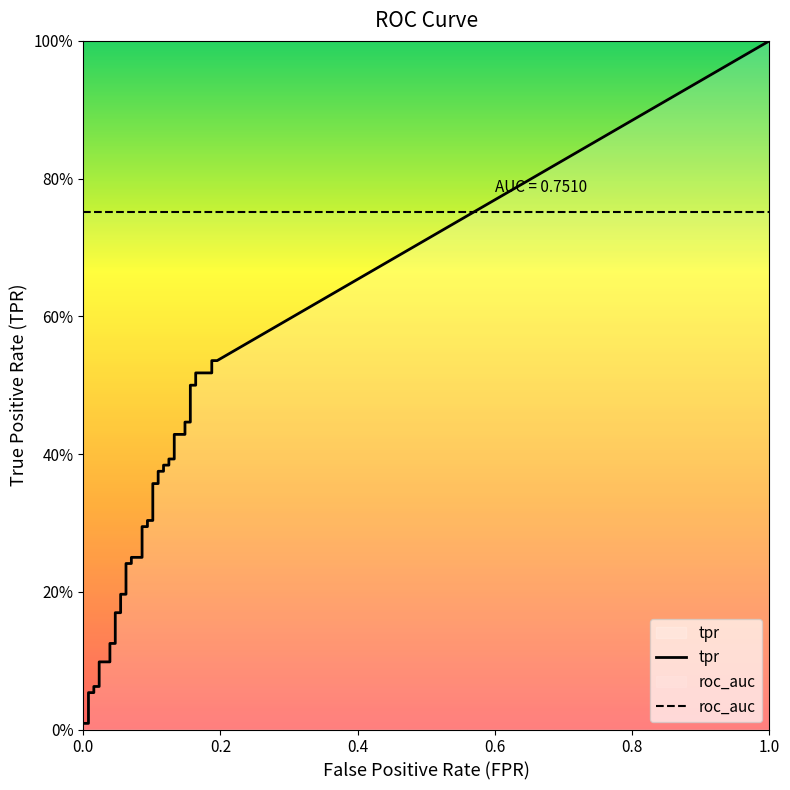

What is the total value across all series at 10?

0.2